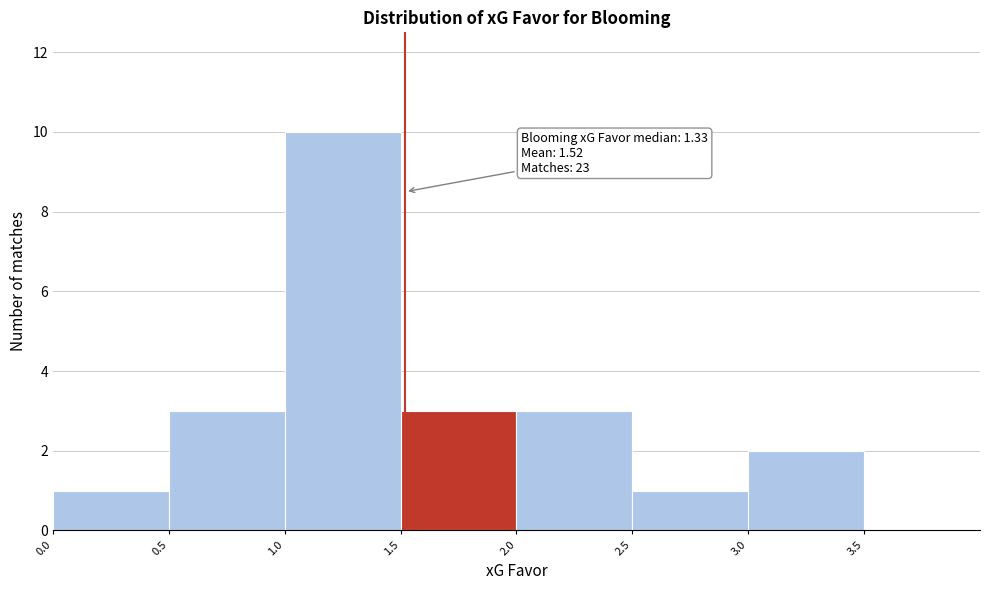

Which range on the x-axis has the tallest bar?

1.0 to 1.5